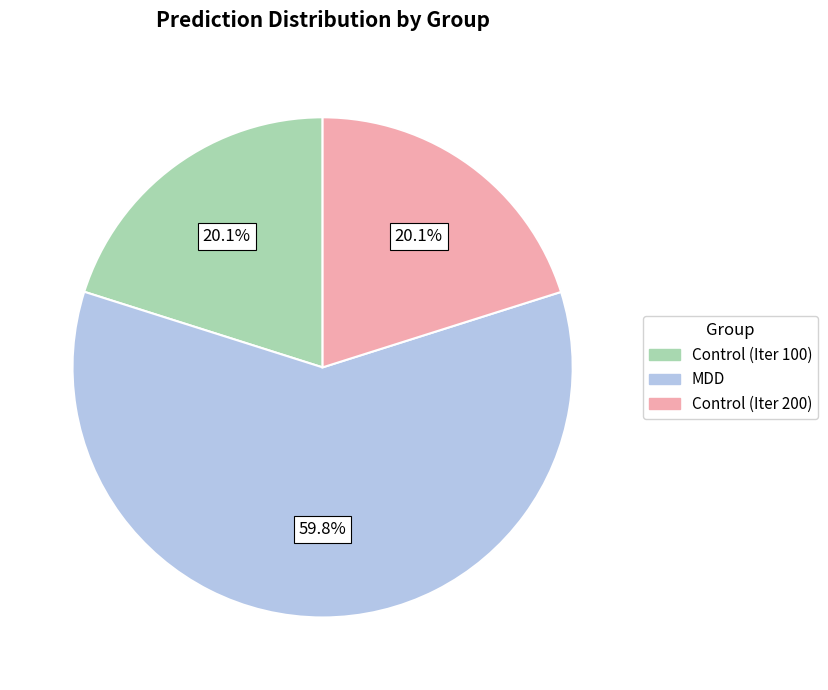

How many segments does this pie chart have?

3